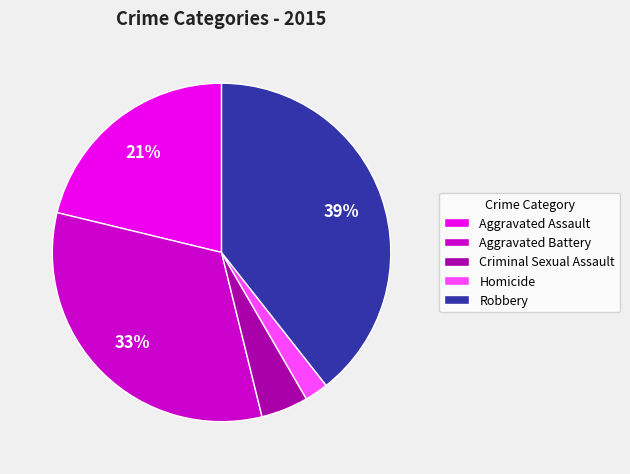

To the nearest percent, what percentage of the pie is Robbery?

39%